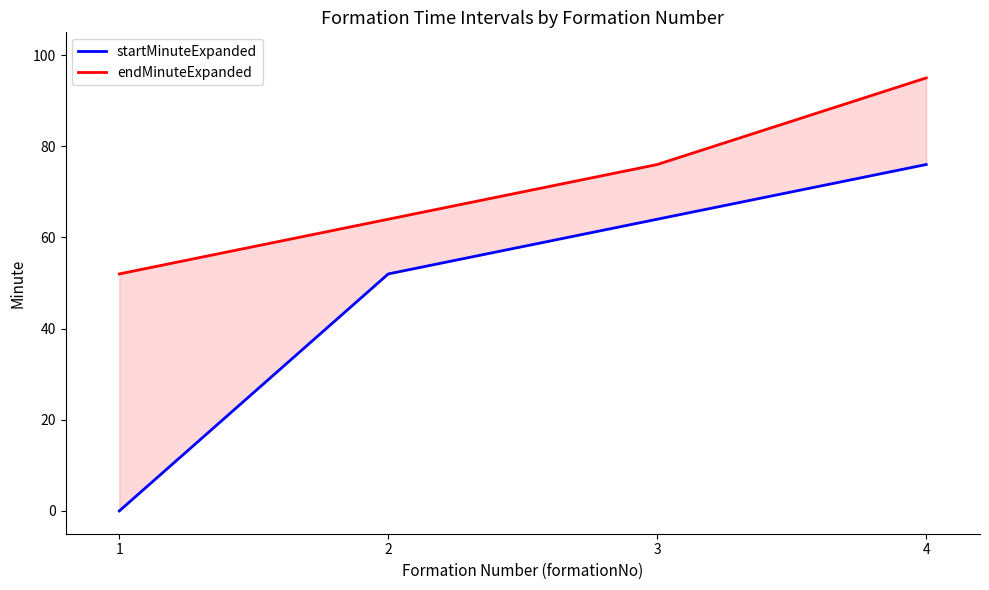

What is the value of the startMinuteExpanded point at the 2nd from the left?

52